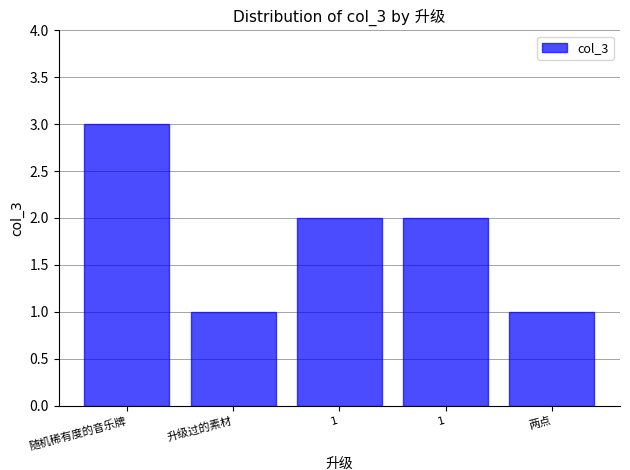

Does the chart contain any negative values?

No